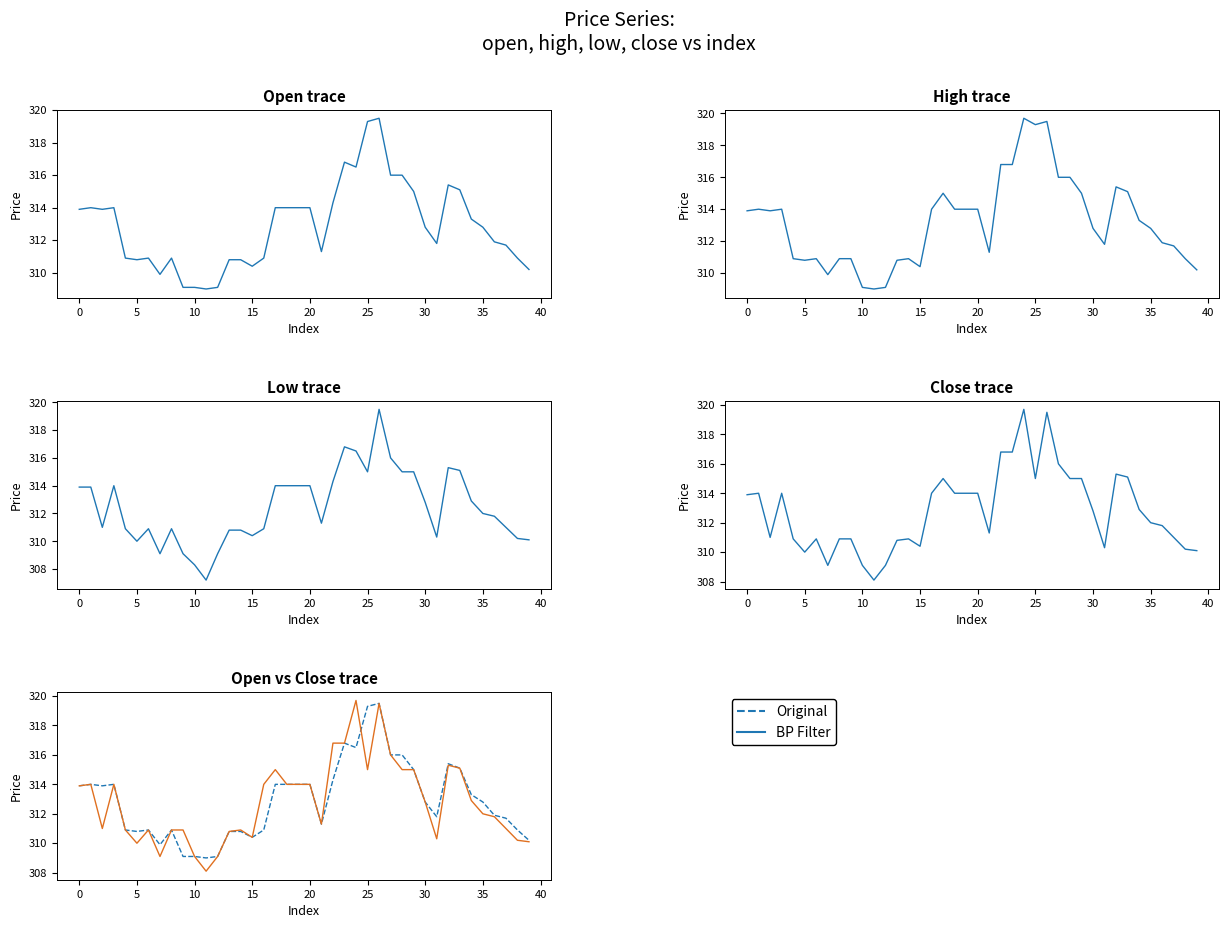

What is the average value of the BP Filter series?

312.8